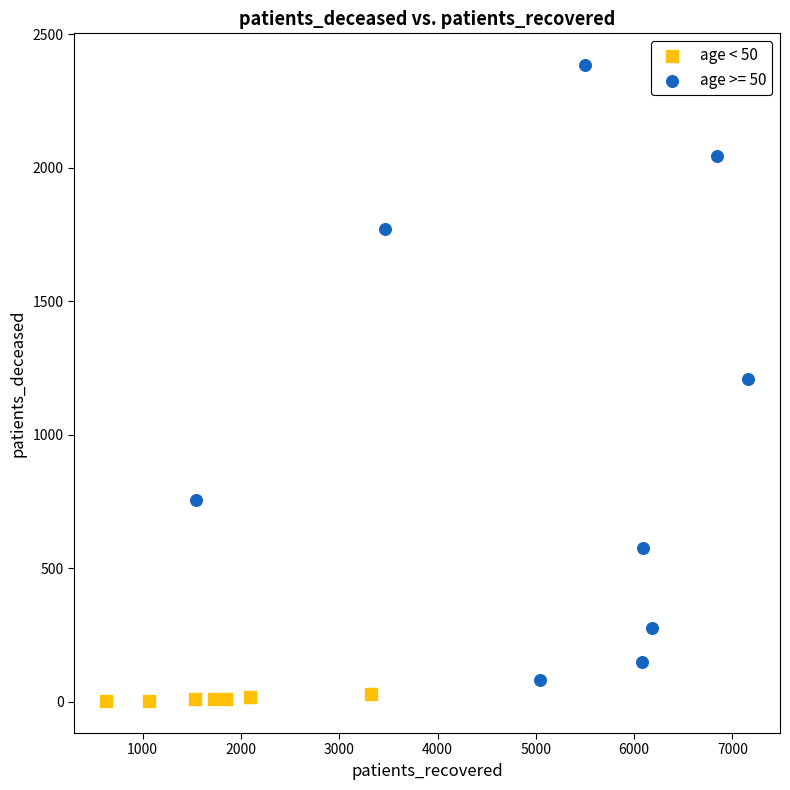

Which series contains the highest Y value?

age >= 50